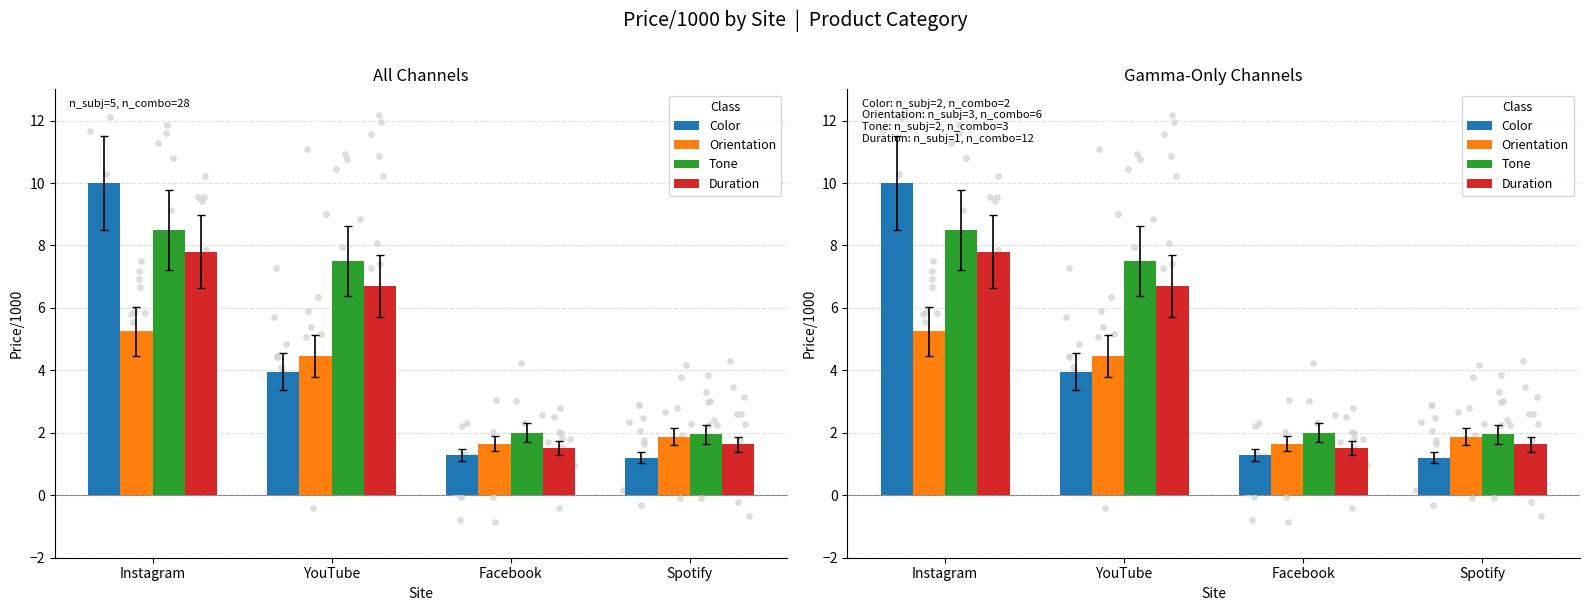

Which series reaches the maximum Y coordinate?

Color